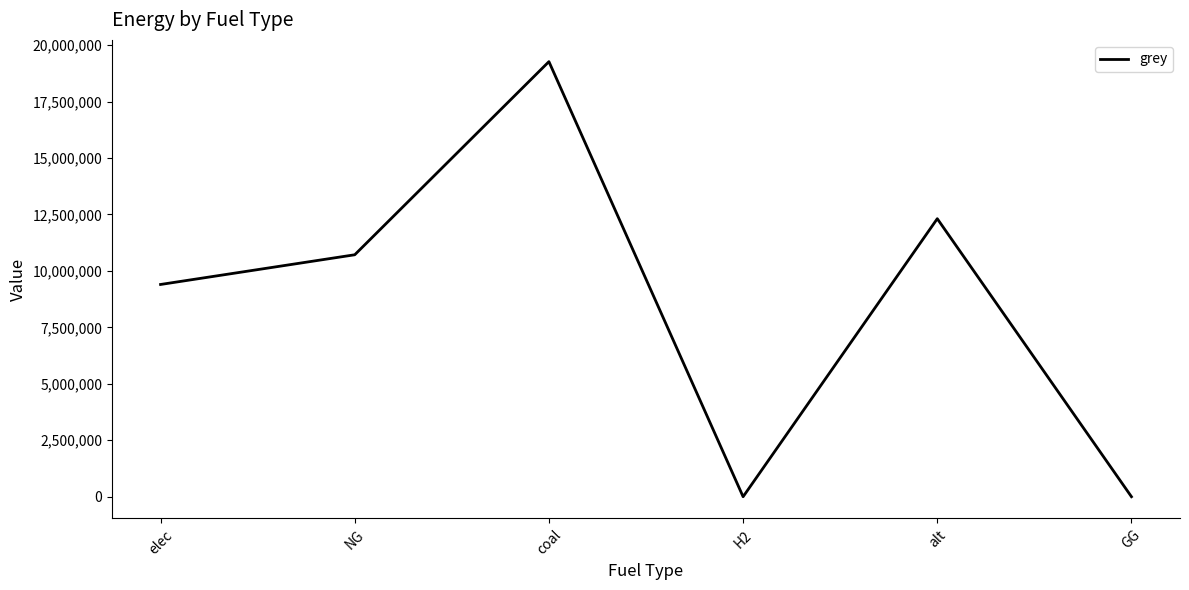

True or false: the data shows 0.0 at GG.

True